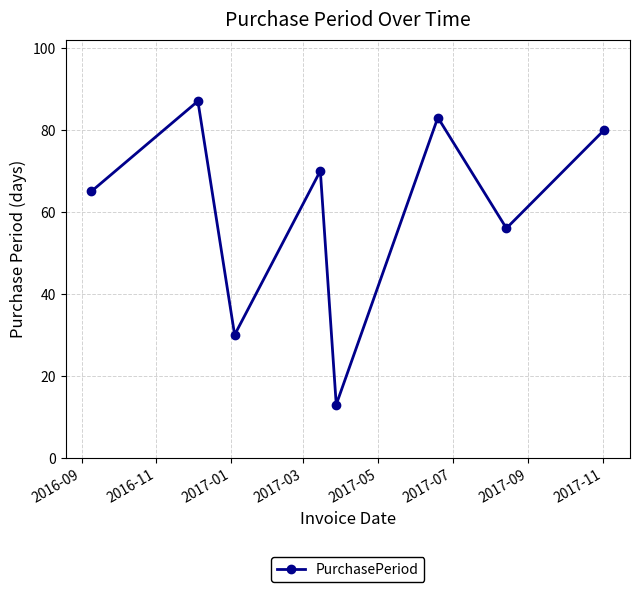

What is the value of the 7th point from the left?

56